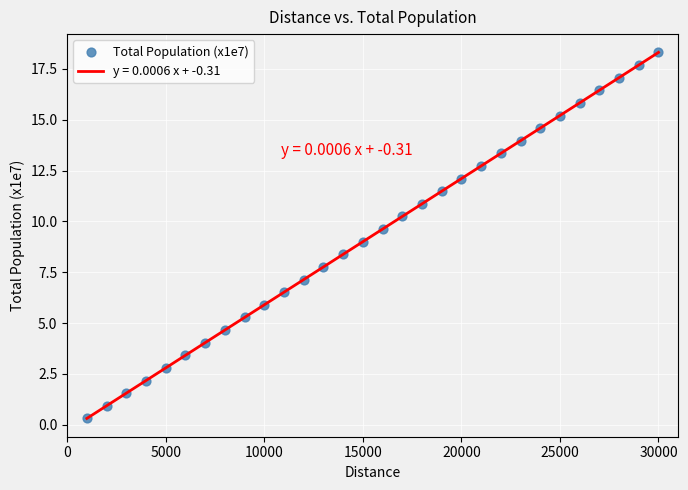

What is the range of Y values (max minus min)?

18.0